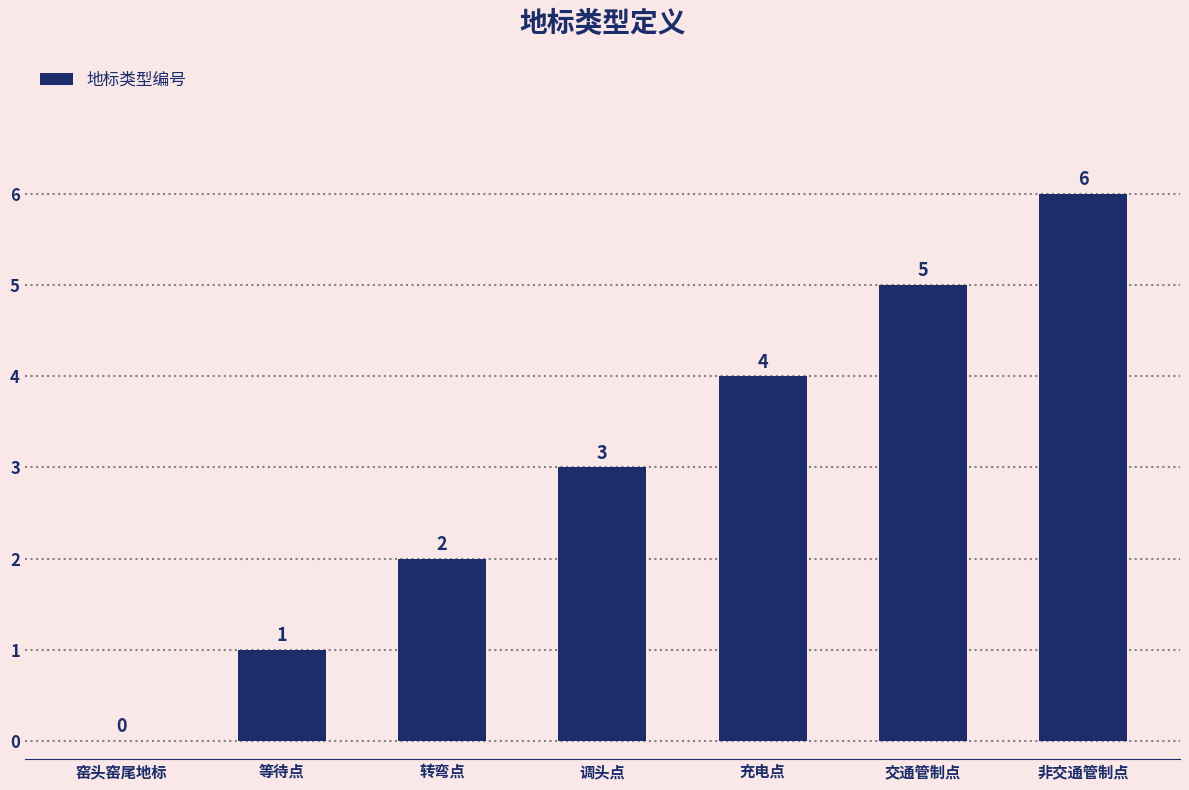

True or false: the data shows 8 at 非交通管制点.

False